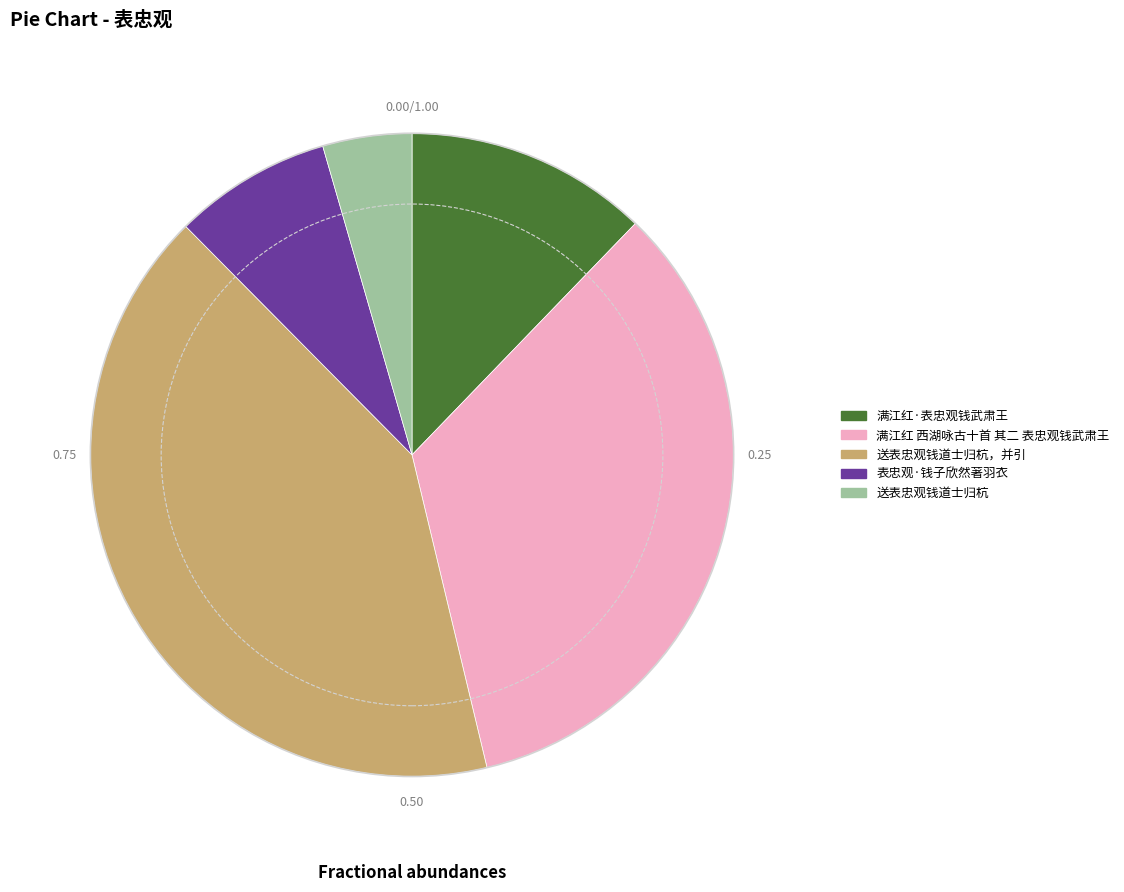

Is there a majority slice in this chart?

No